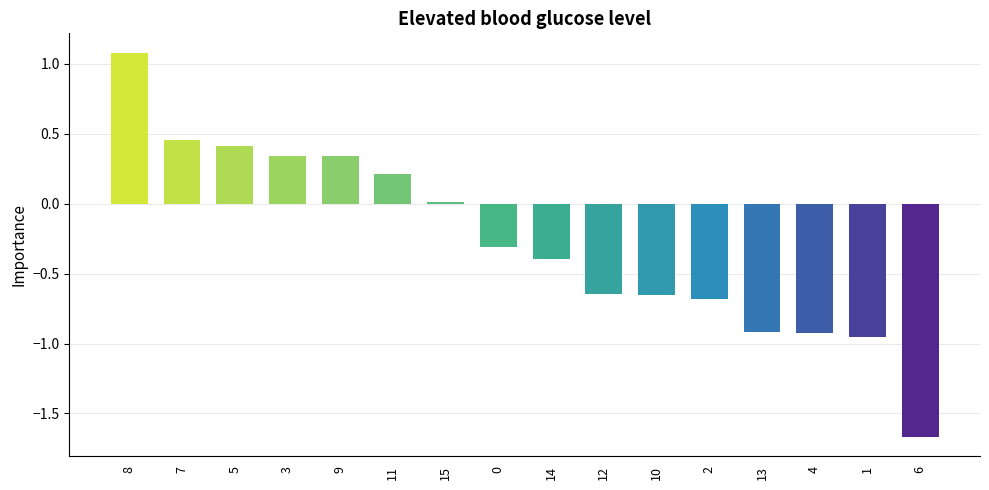

What is the change in value from 11 to 0?

-0.5